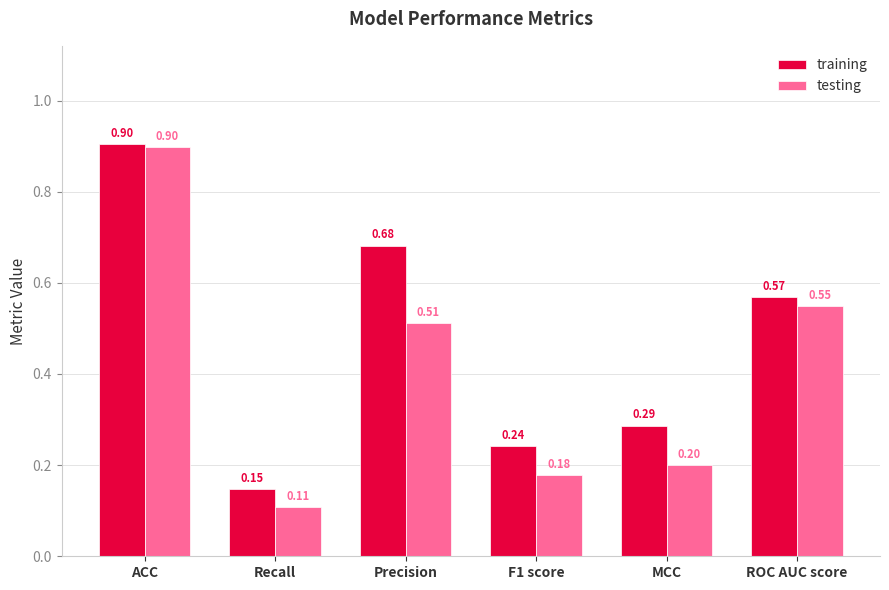

At how many categories does at least one series exceed 0?

6